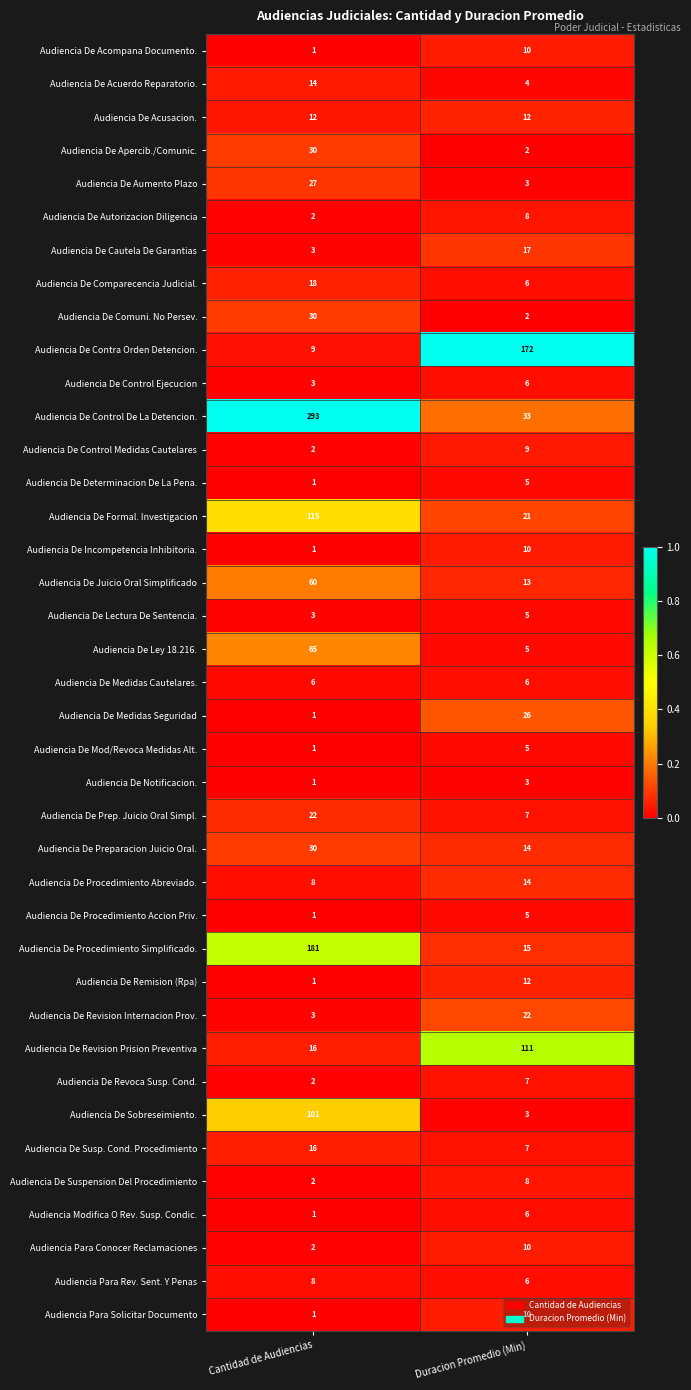

Is it true that Audiencia De Cautela De Garantias equals 17 at Duracion Promedio (Min)?

True